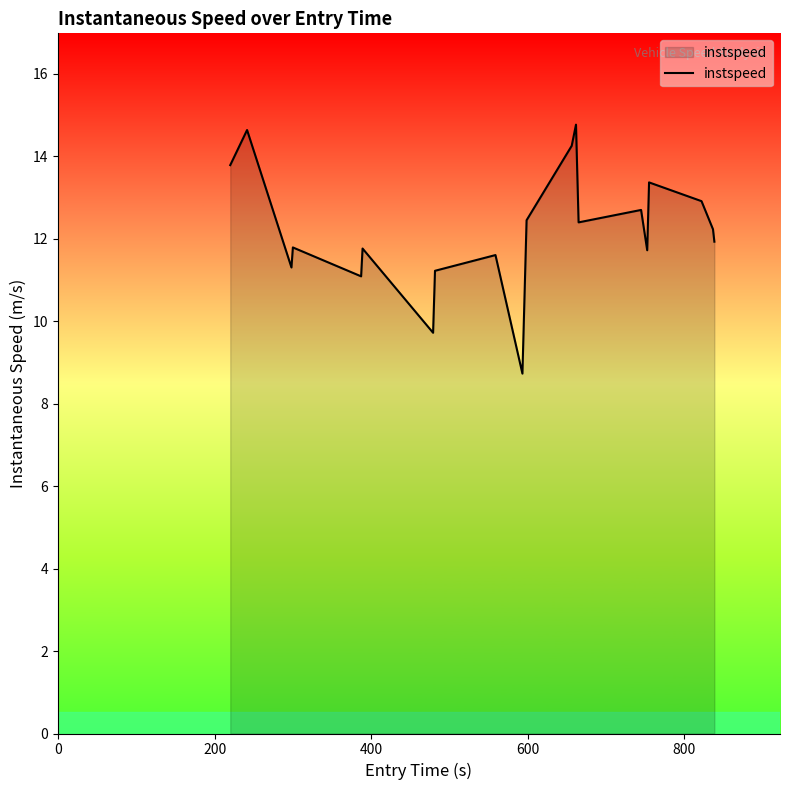

What is the difference between the maximum and minimum values?

6.0